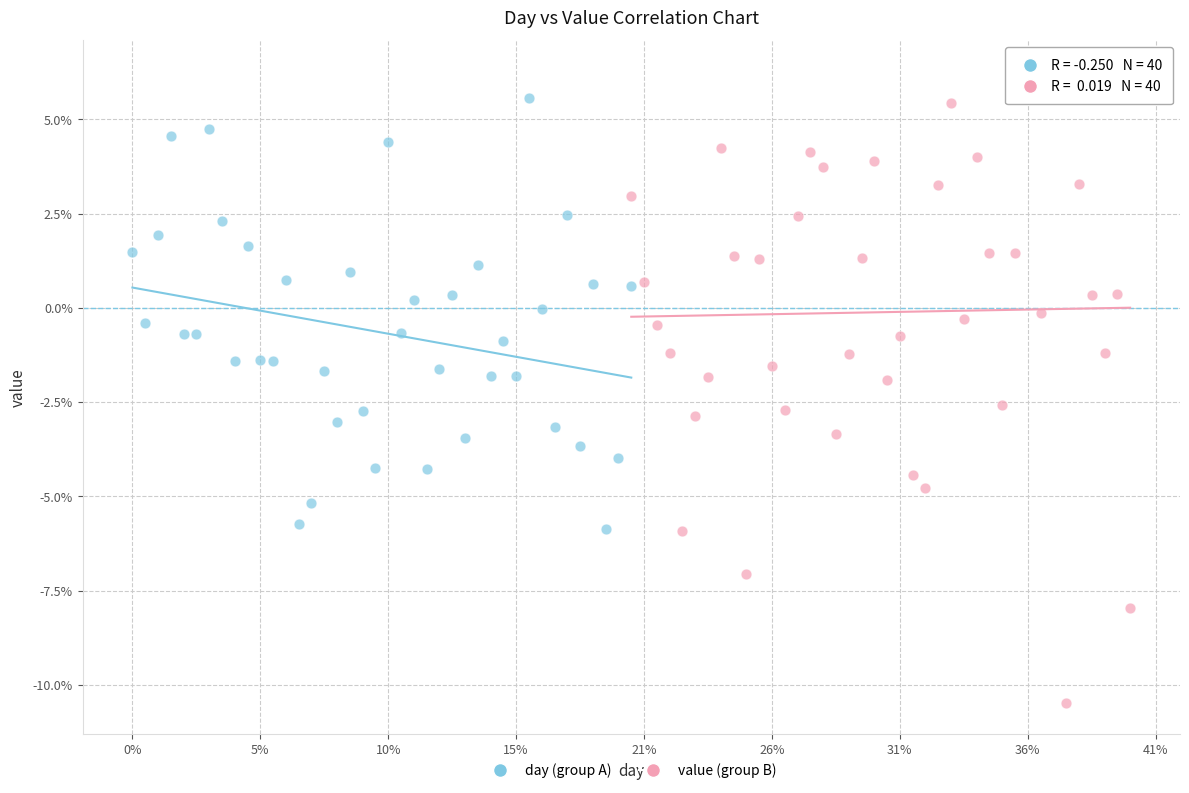

Which series has the largest Y range (max minus min)?

value (group B)